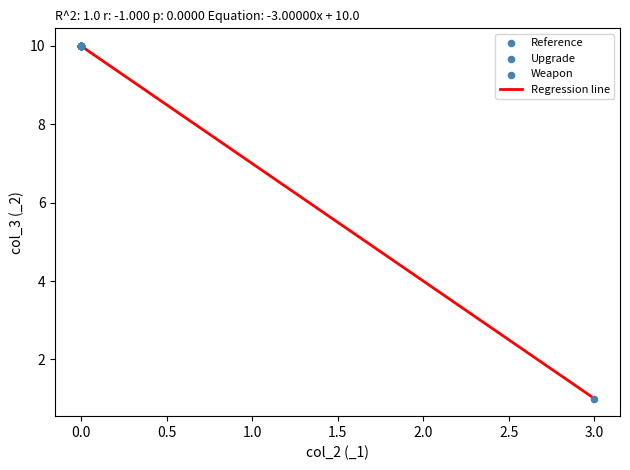

What is the minimum value shown in the chart?

1.0